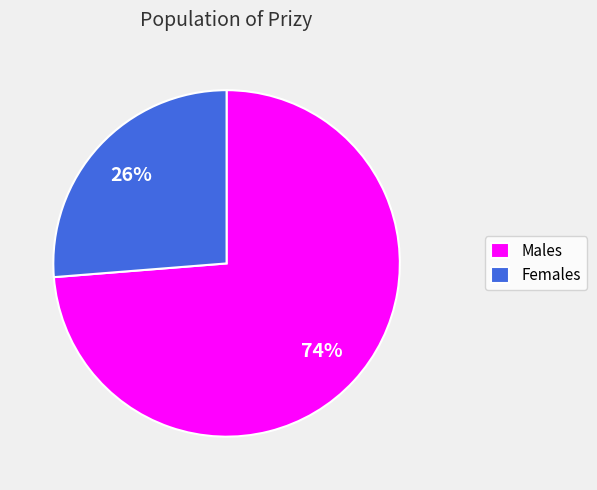

Rank the categories by value from highest to lowest.

Males, Females